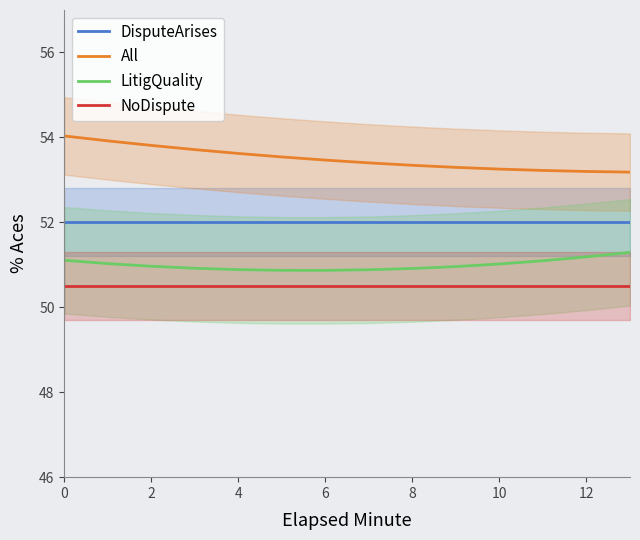

Is it true that All equals 14.0 at 12?

False